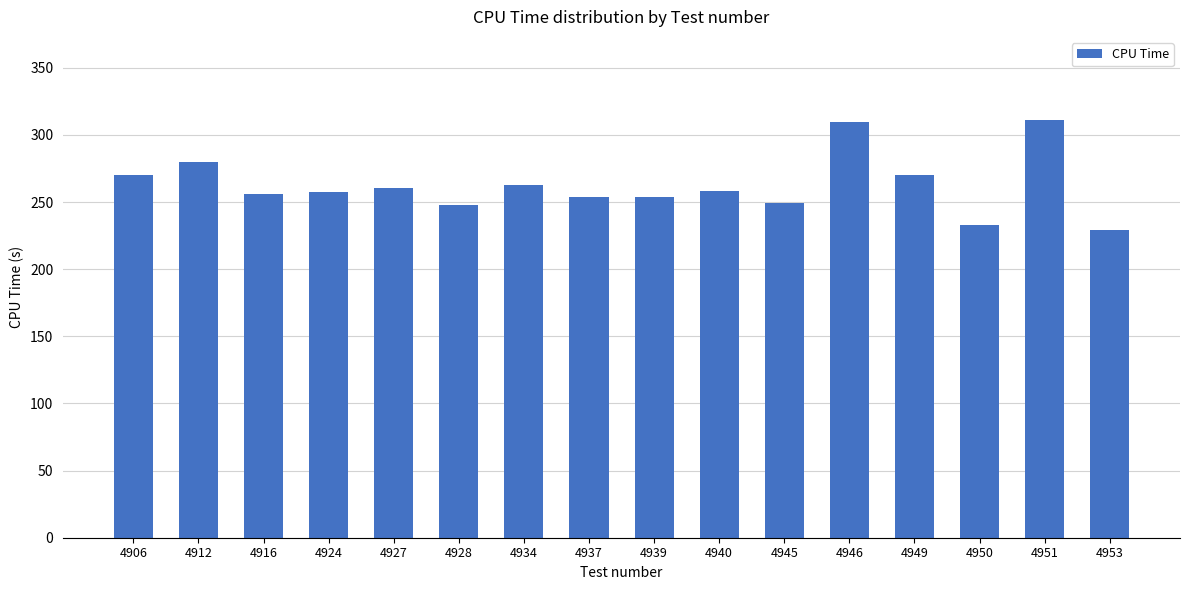

Which label corresponds to the smallest value in the chart?

4953